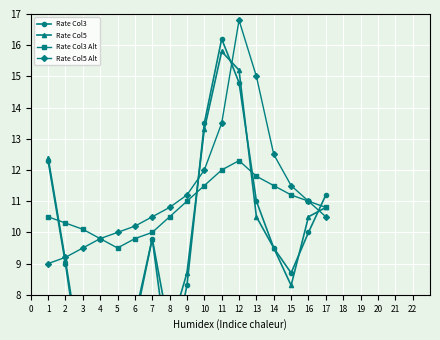

Is the value of Rate Col5 Alt at 5 greater than the value of Rate Col3 Alt at 2?

No